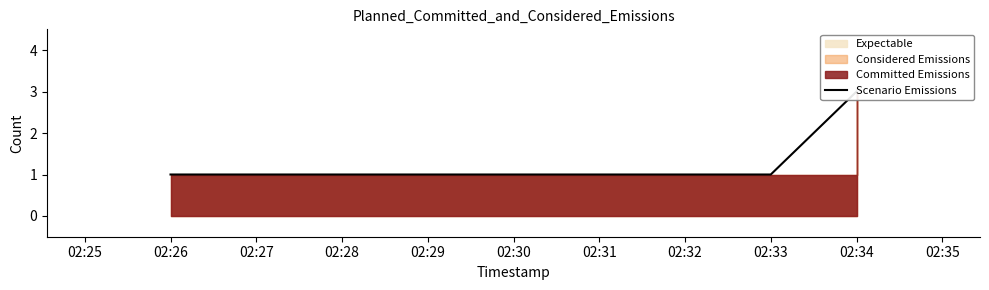

What is the minimum value shown in the chart?

1